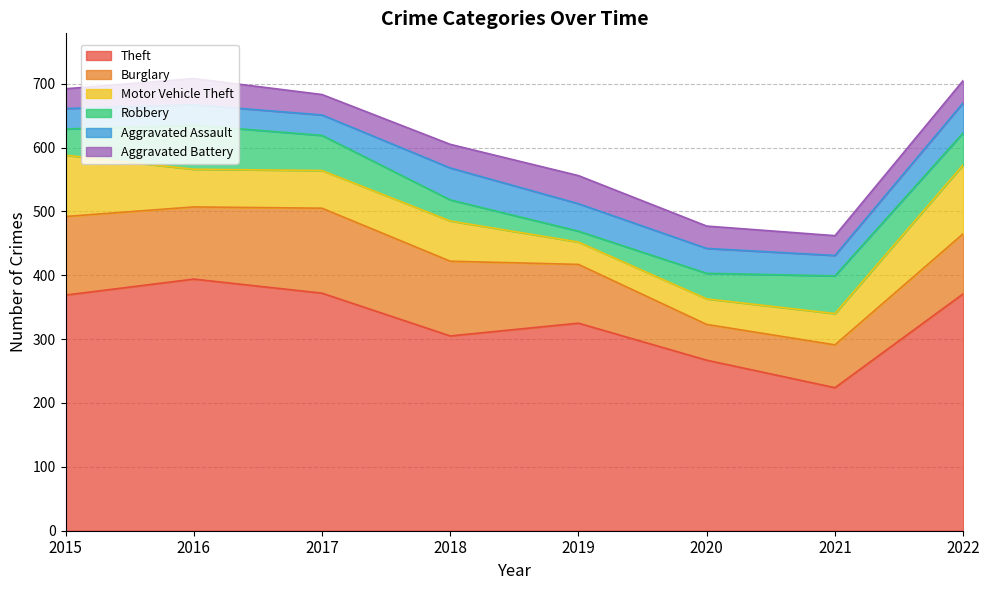

At which category does Aggravated Battery reach its first local valley?

2017